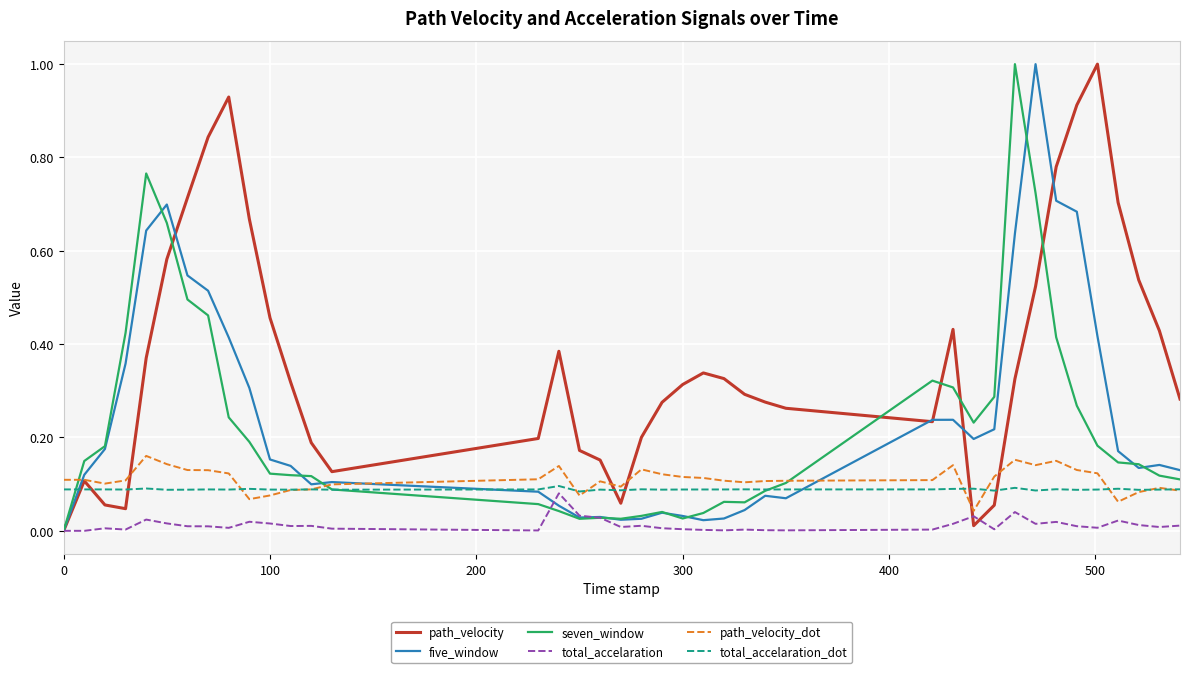

What is the maximum value shown in the chart?

1.0